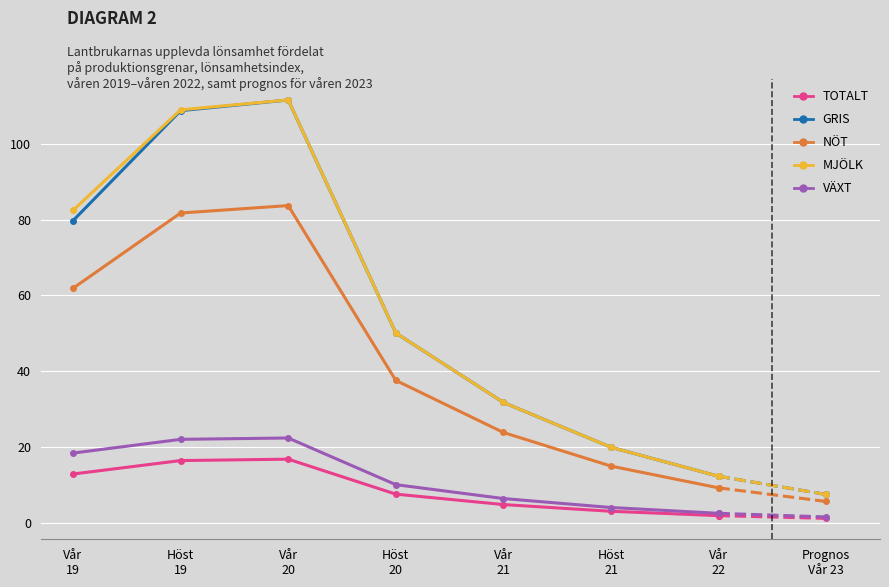

What is the difference between the maximum and minimum values in the VÄXT series?

19.9